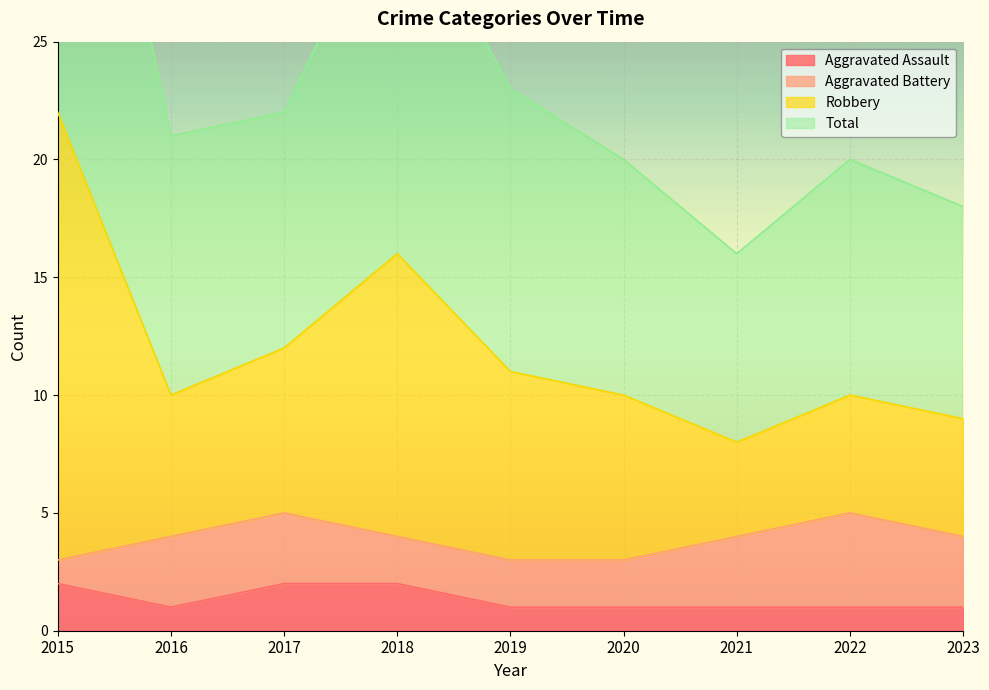

At which category does the chart reach its minimum across all series?

2016